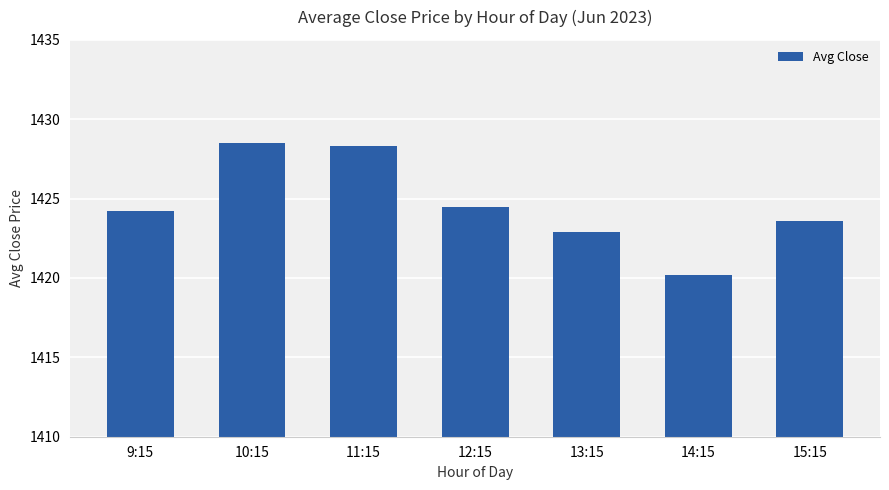

What is the smallest value displayed?

1420.2